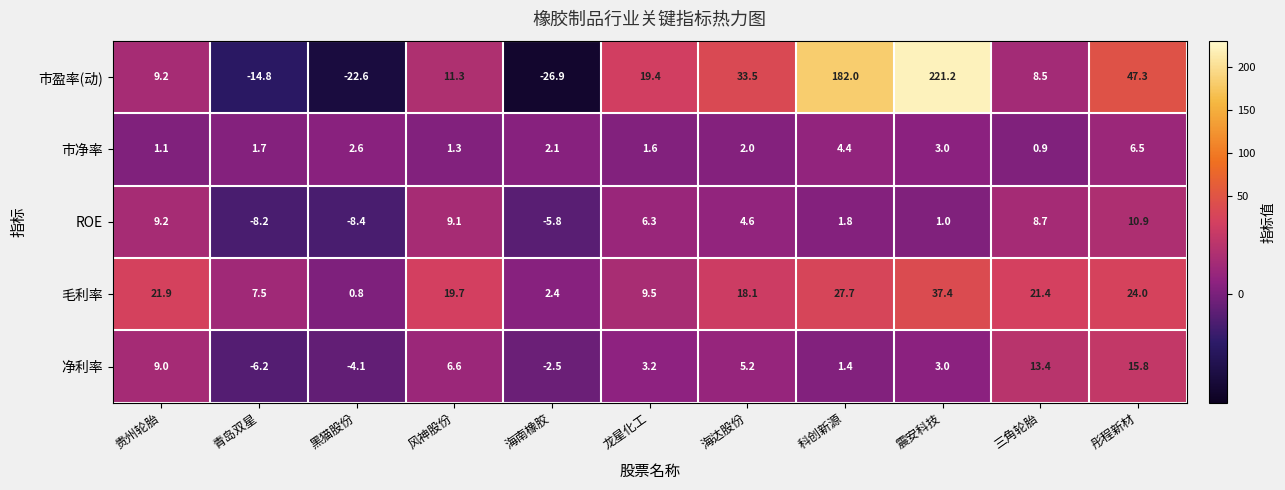

Is it true that 净利率 equals 5.2 at 海达股份?

True